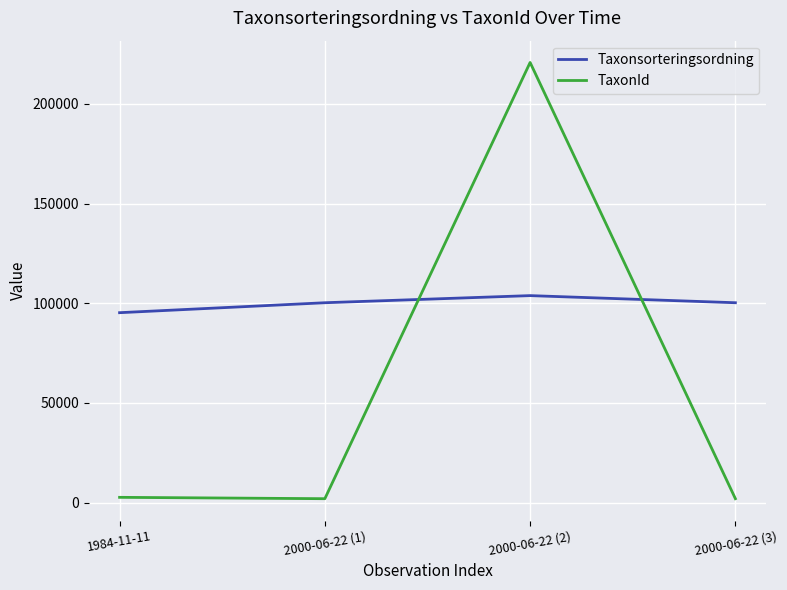

Count the number of categories in the chart.

4